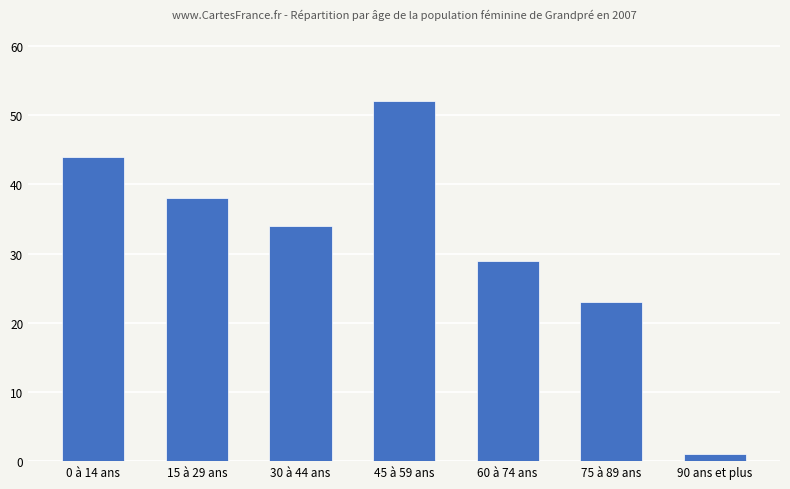

What position from the left is 60 à 74 ans?

5